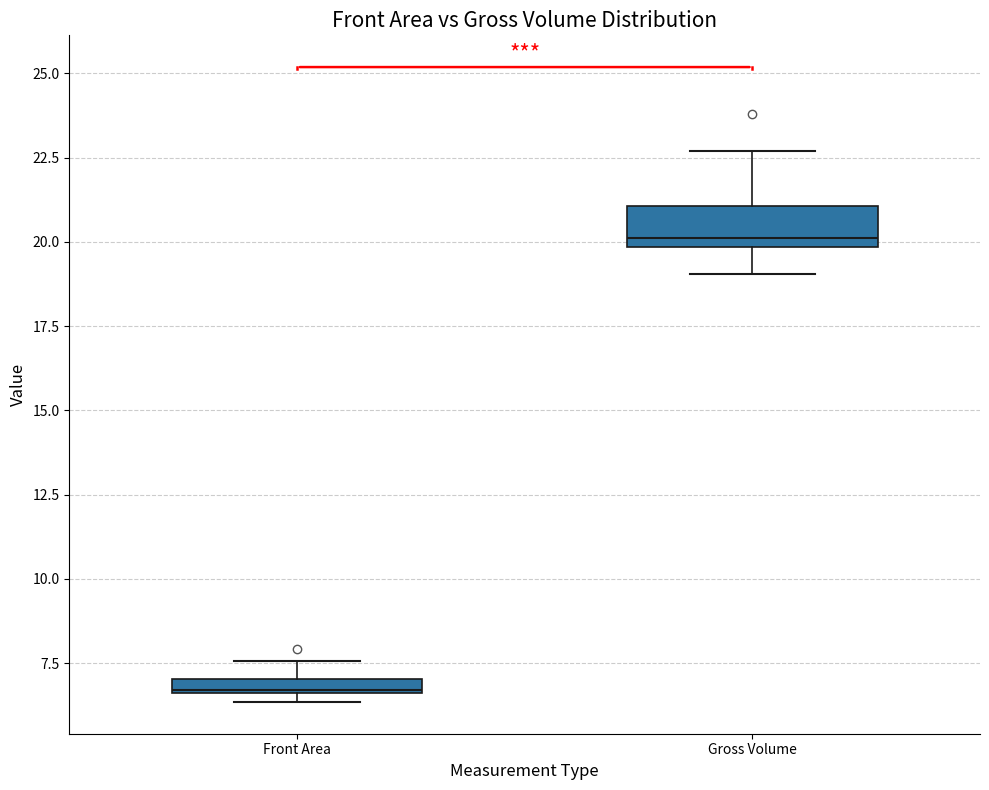

Which box is the tallest, from its lower edge to its upper edge?

Gross Volume